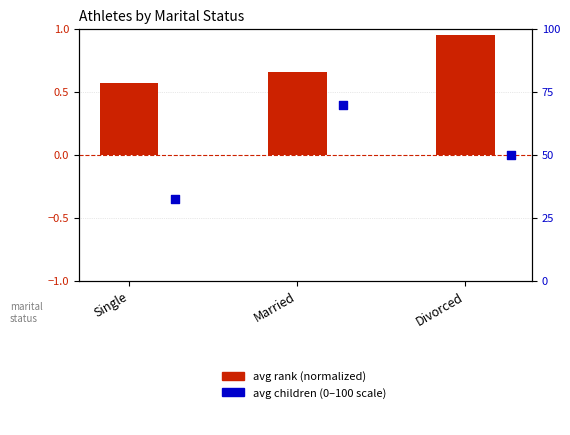

What is the total value across all series at Married?

70.7